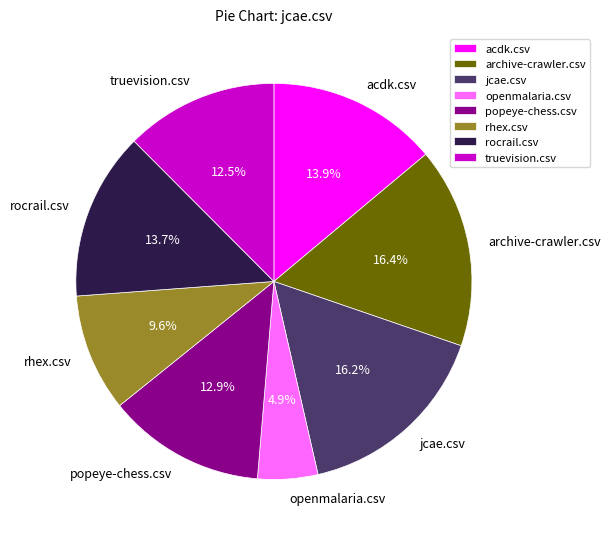

How many segments does this pie chart have?

8